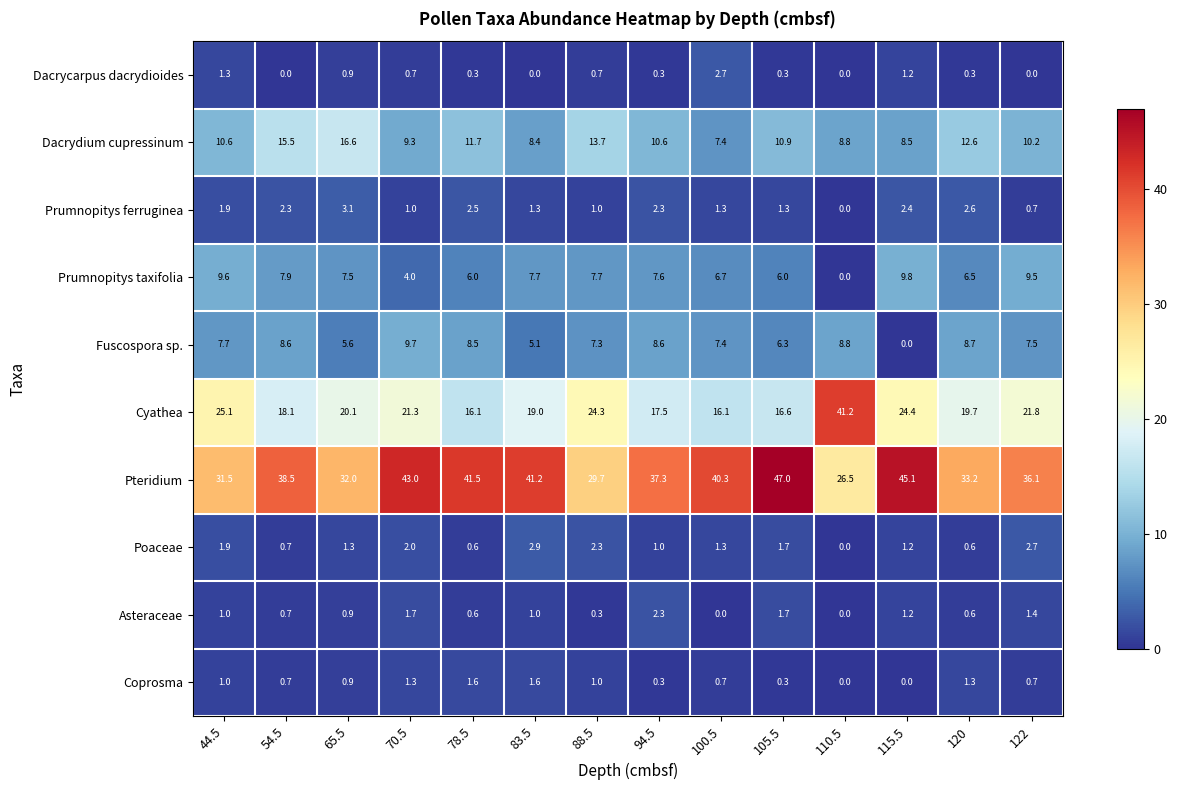

The value of Dacrycarpus dacrydioides at 94.5 is 0.3. True or false?

True